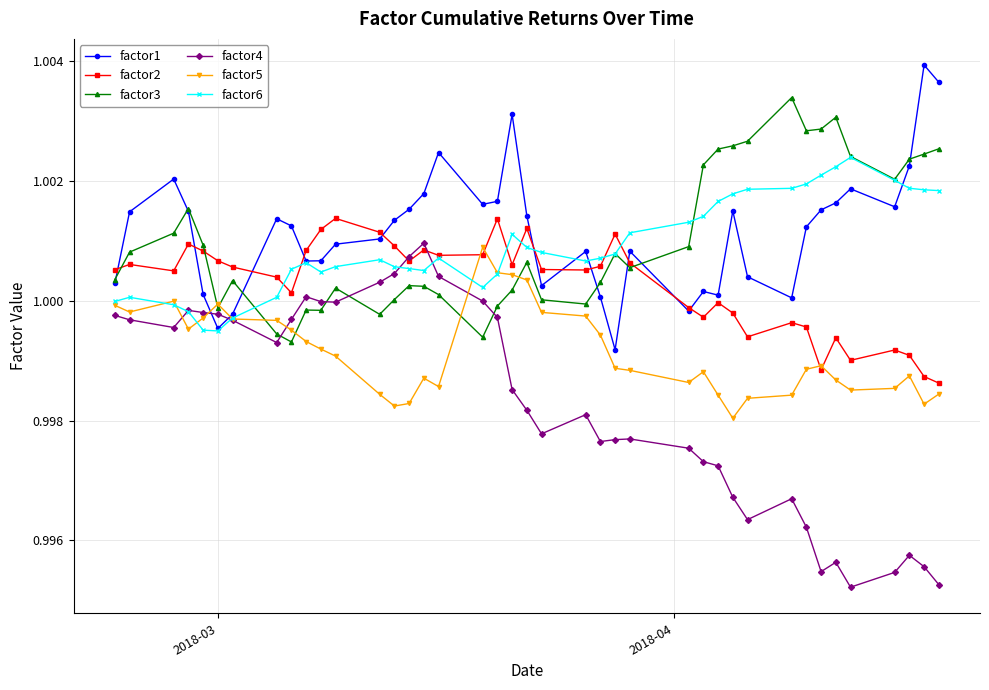

Which series has the largest range (max minus min)?

factor4